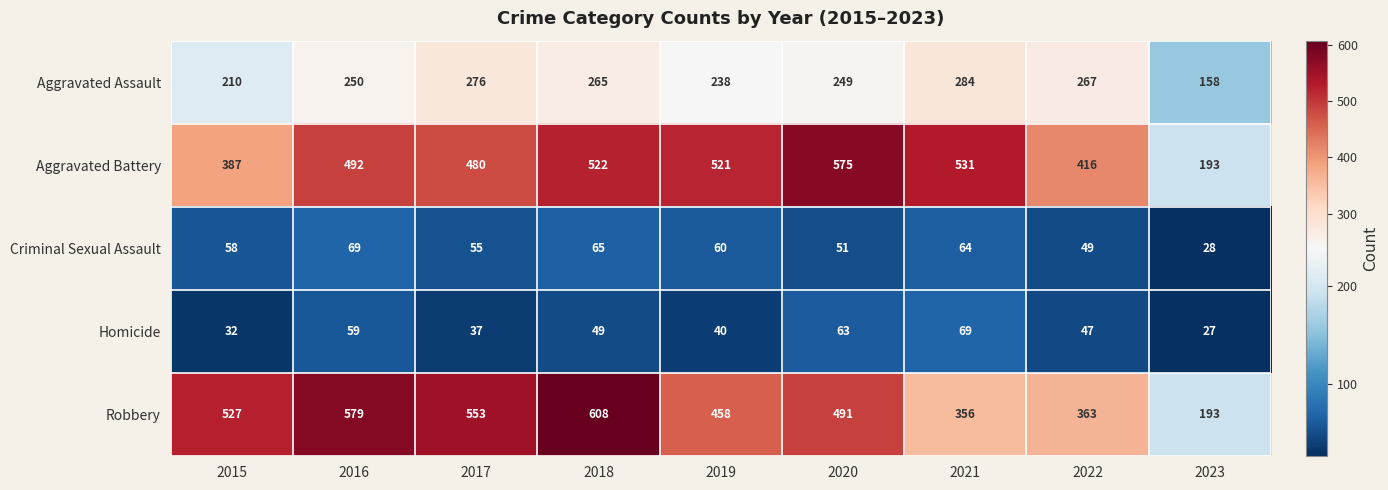

How many distinct data groups are displayed?

5